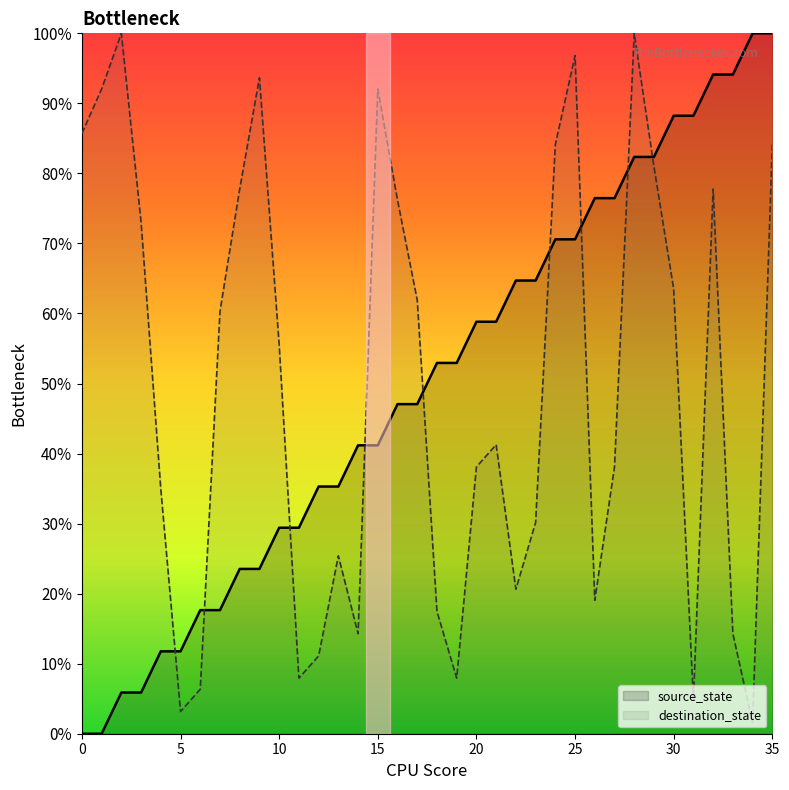

True or false: destination_state has more than 2 points higher than both neighbors.

True